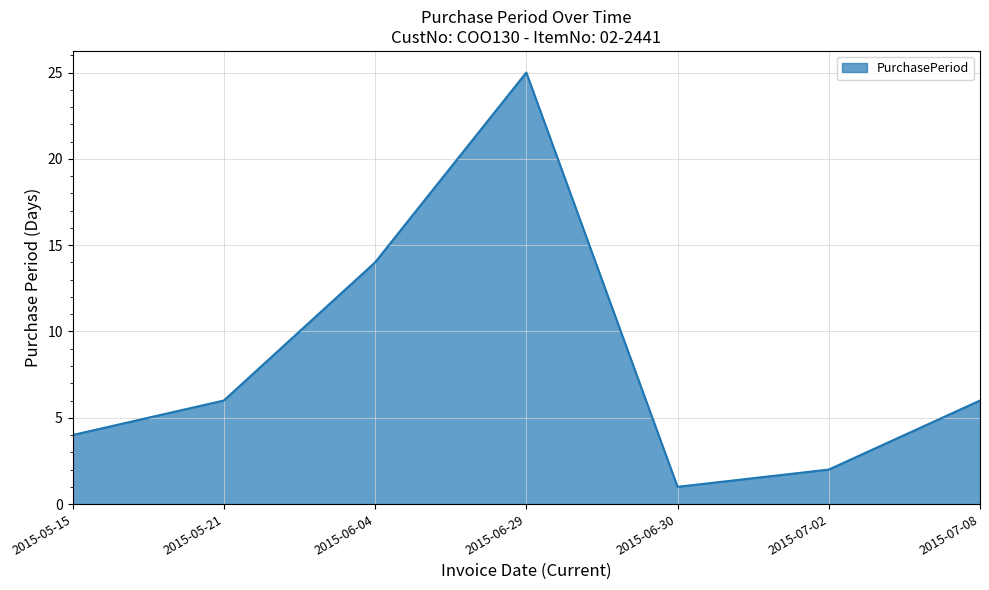

How many interior local valleys (lower than both neighbors) does the data have?

1